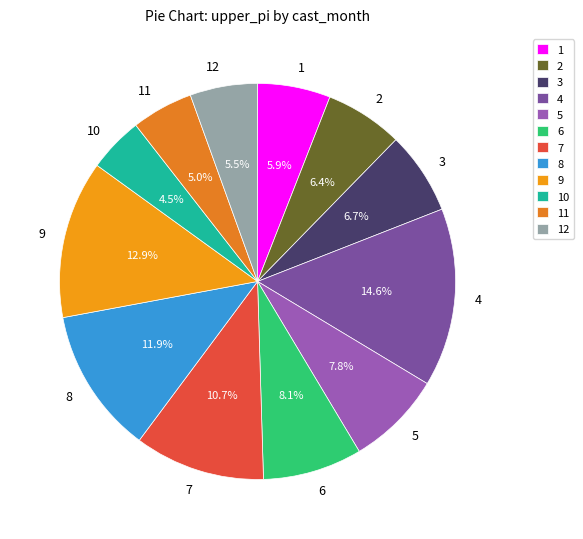

To the nearest percent, what portion does 6 represent?

8%